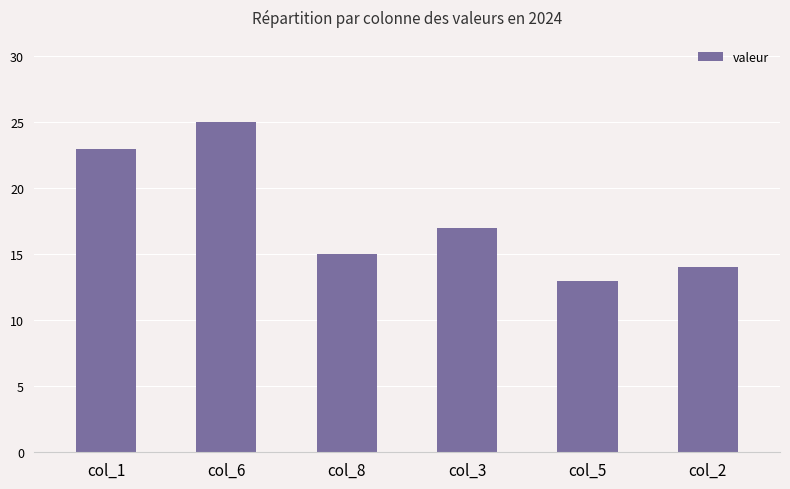

Read the value at col_6.

25